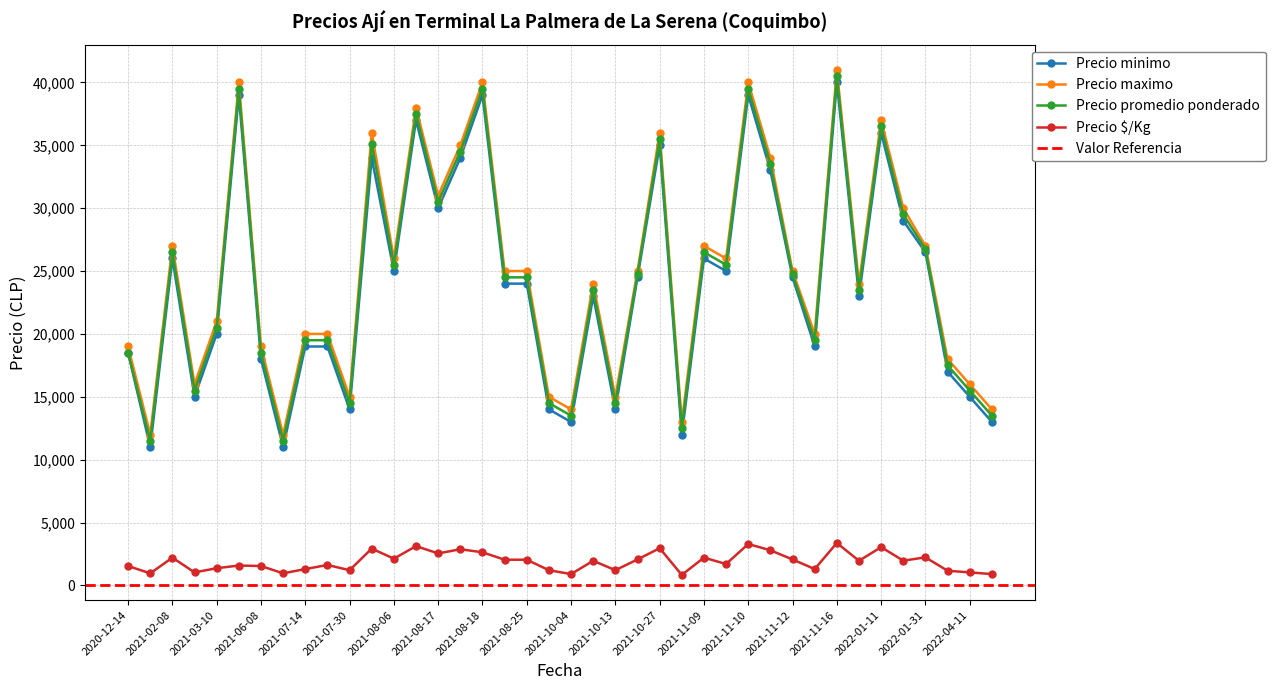

True or false: Precio minimo has more than 1 interior local peaks.

True